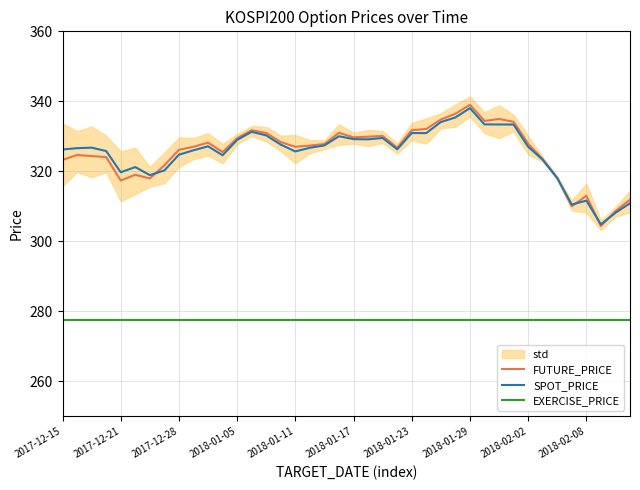

What is the total value across all series at 2018-02-02?

928.4